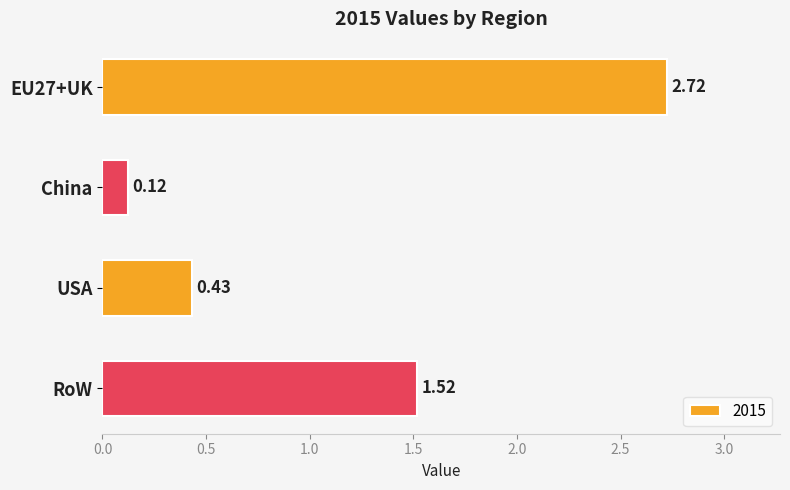

How many bars are there in total?

4